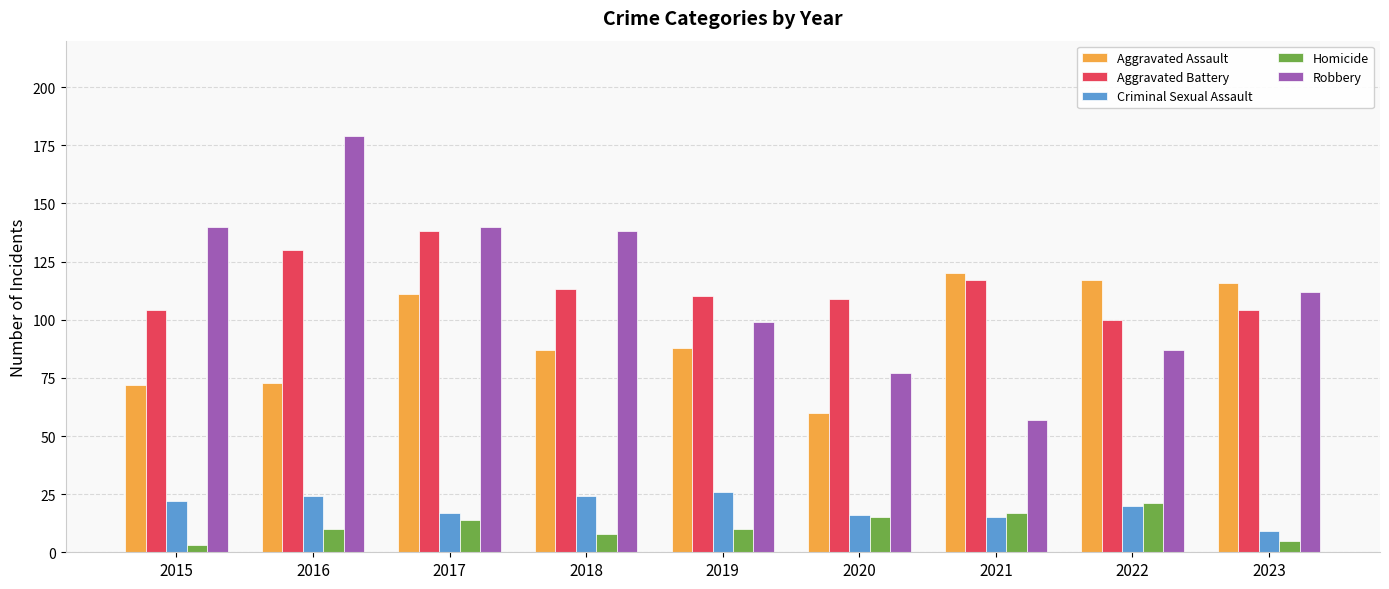

The value of Criminal Sexual Assault at 2023 is 9. True or false?

True